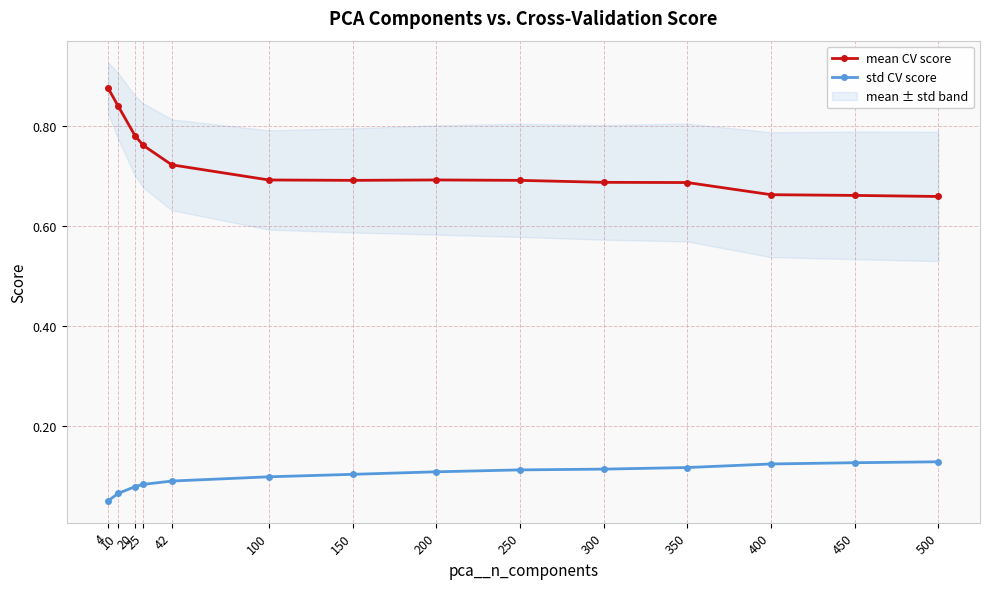

How many lines are shown in the chart?

2